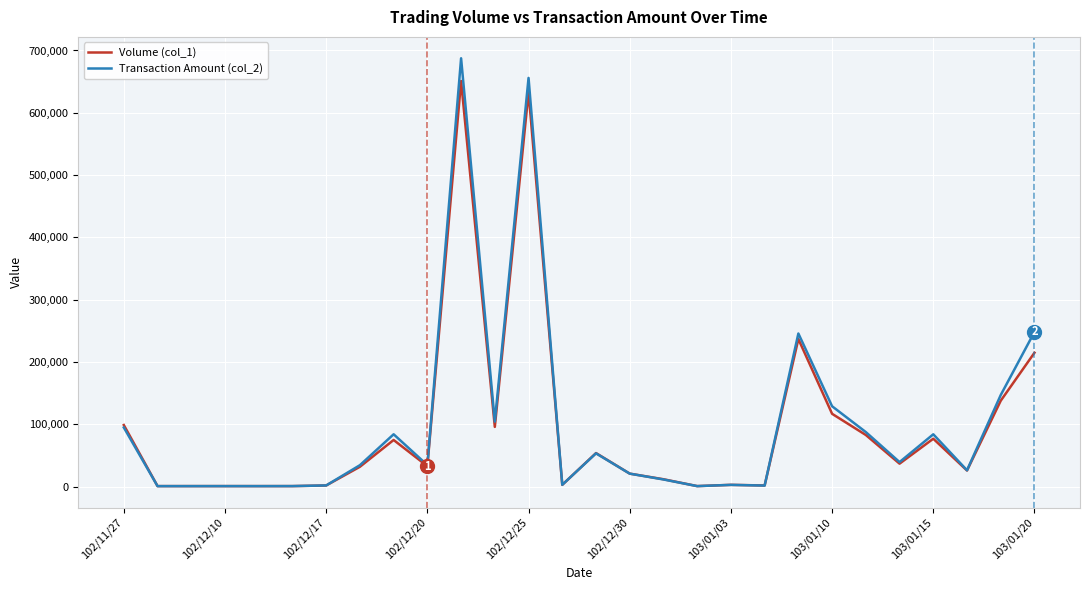

What is the greatest value displayed?

687480